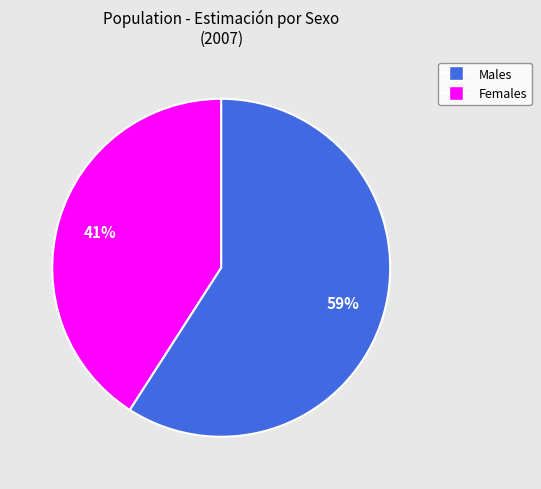

To the nearest percent, what is the difference between the largest and smallest slice percentages?

18%